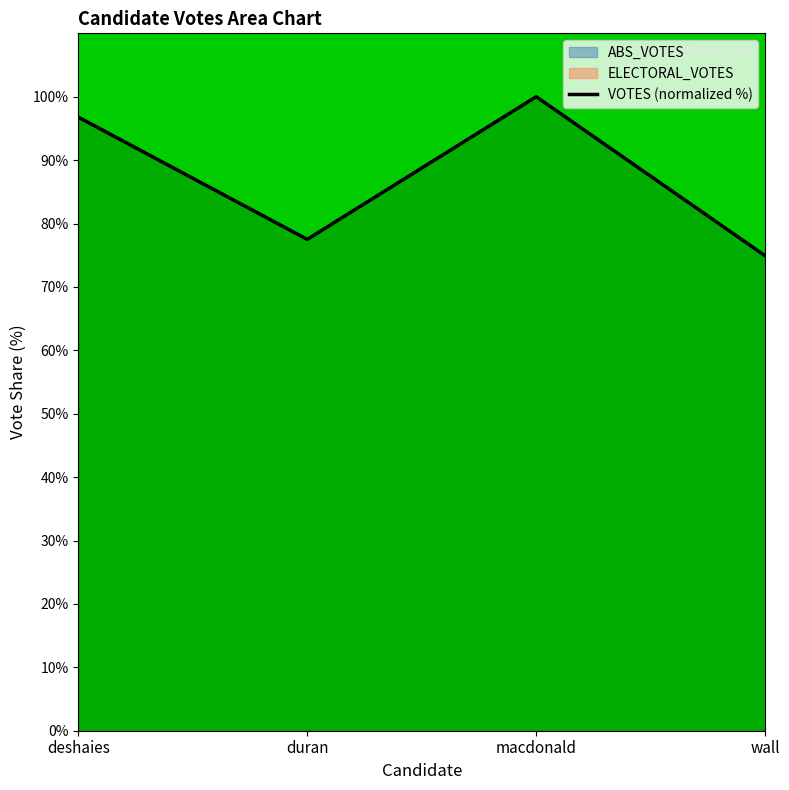

True or false: the data shows 100.0 at macdonald.

True